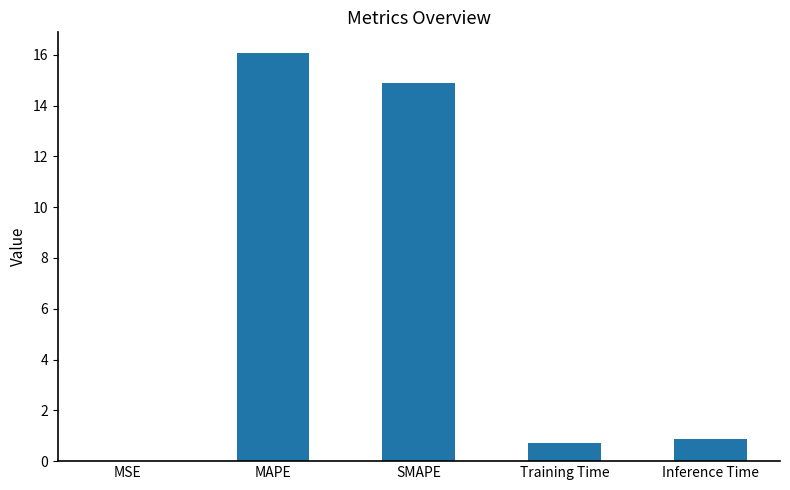

What is the maximum value shown in the chart?

16.1